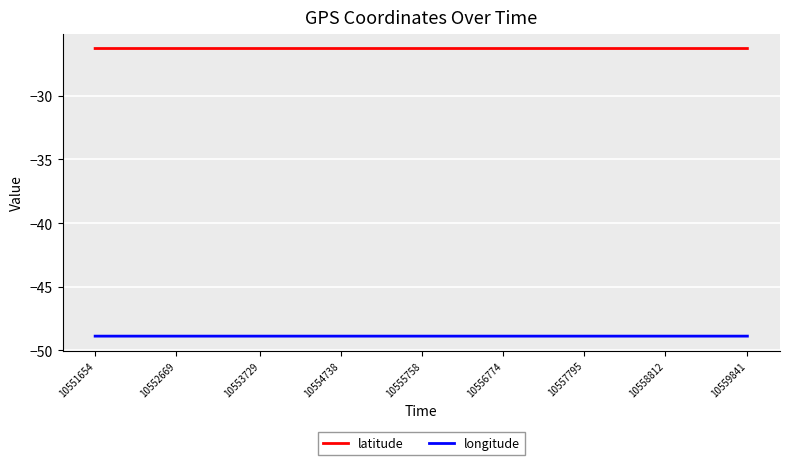

Is it true that latitude equals -26.3 at 10552669?

True